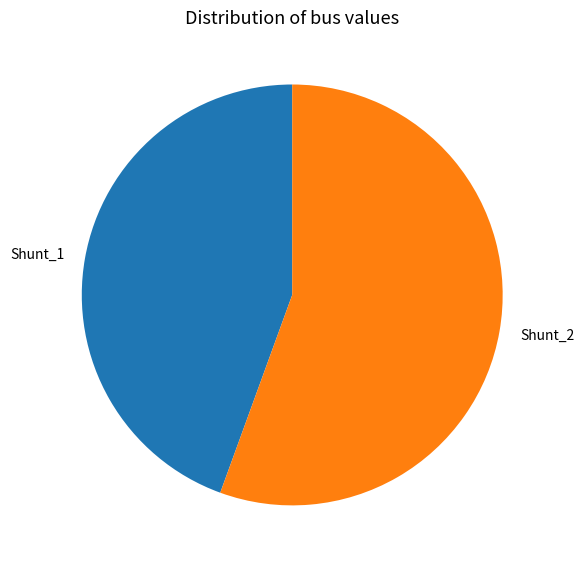

True or false: Shunt_2 accounts for 67% of the total.

False